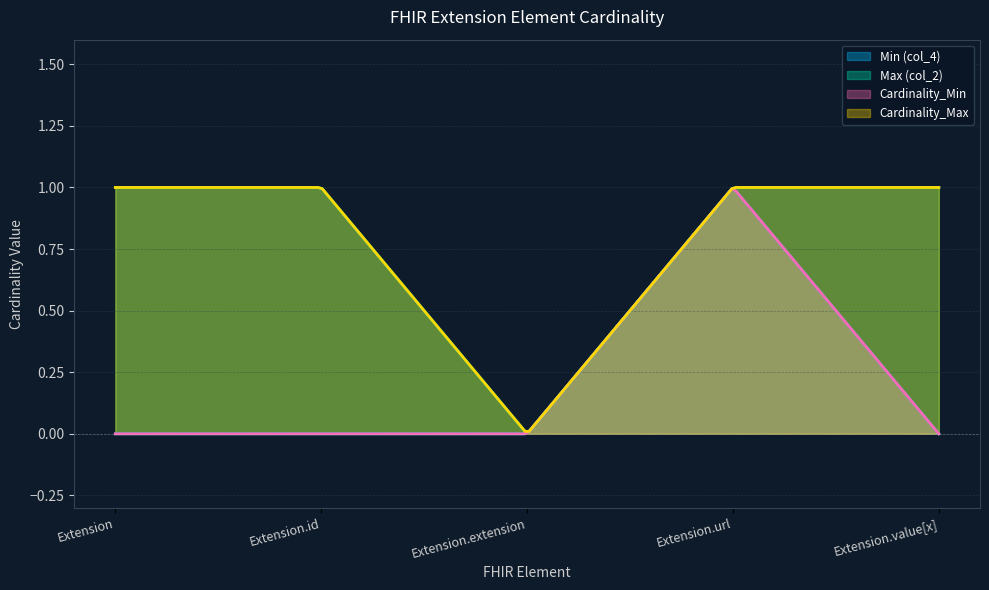

What is the difference between the Min (col_4) values at Extension.url and Extension.value[x]?

1